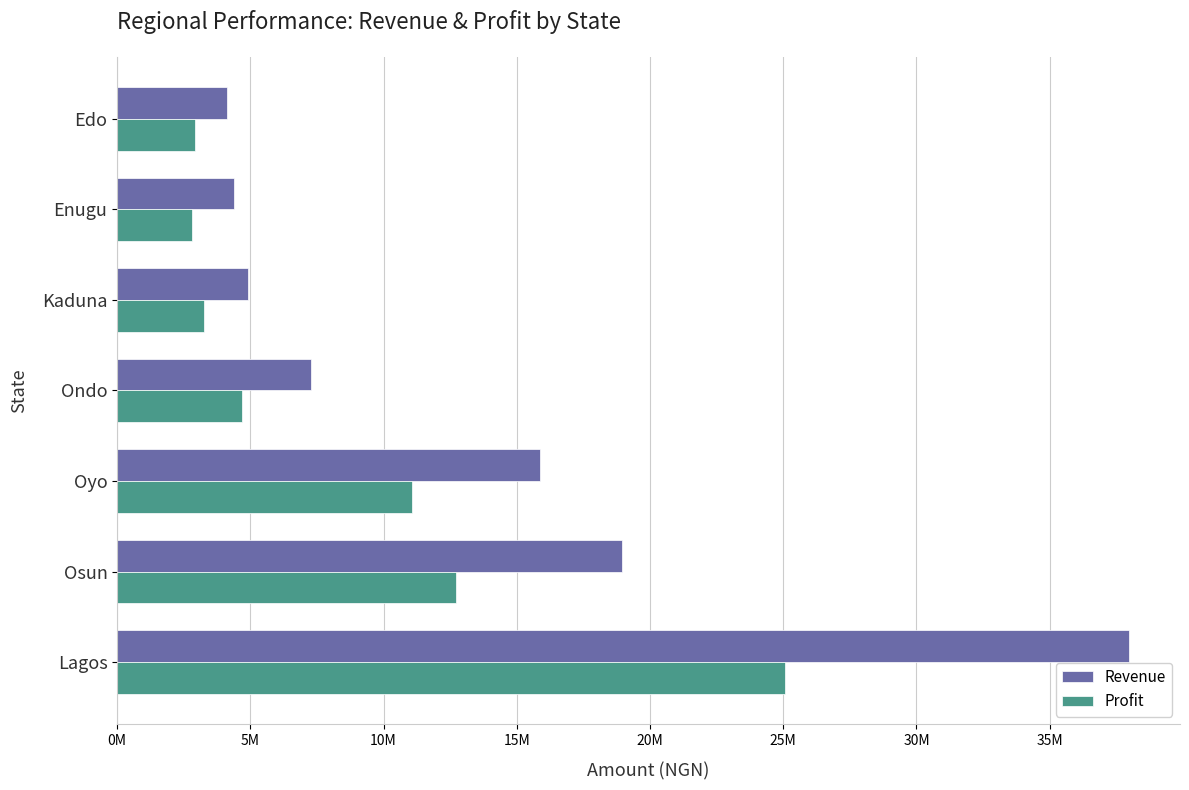

What are all the series names shown in the legend?

Revenue, Profit